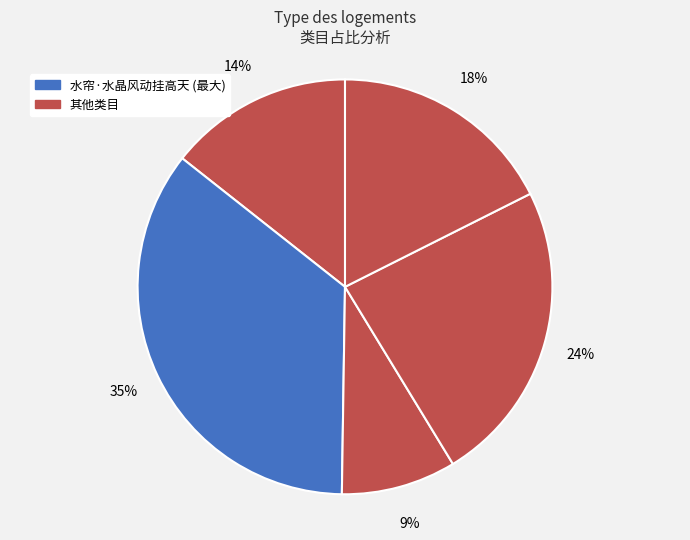

Count the number of slices in the pie.

5